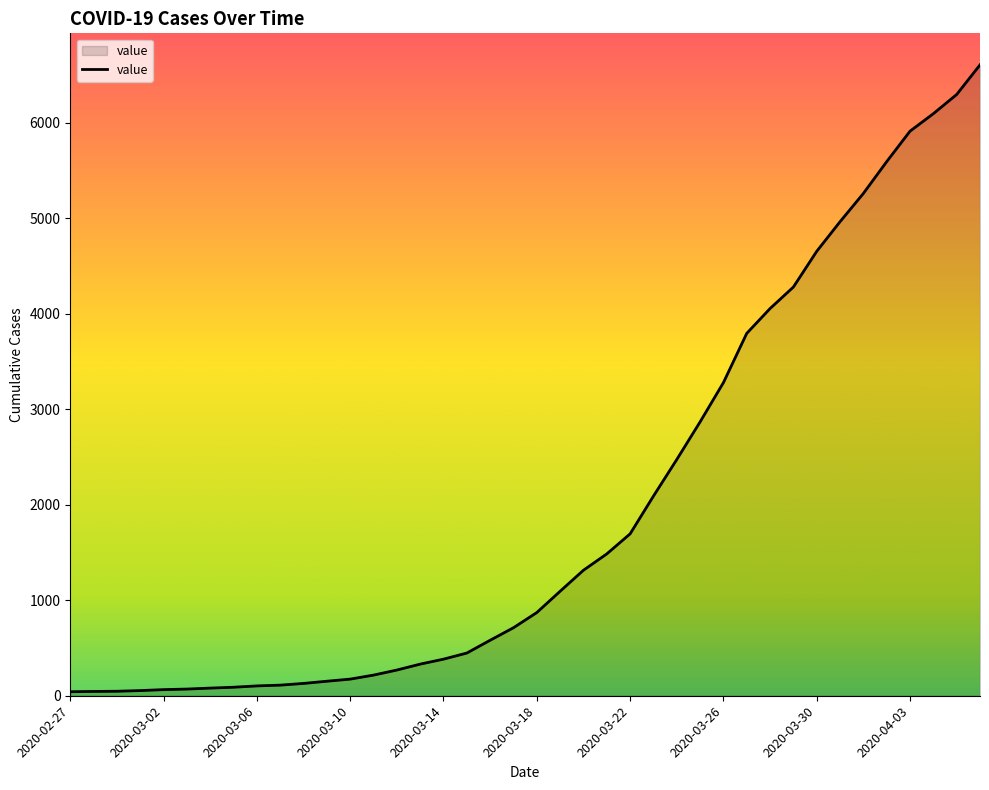

What is the maximum value shown in the chart?

6605